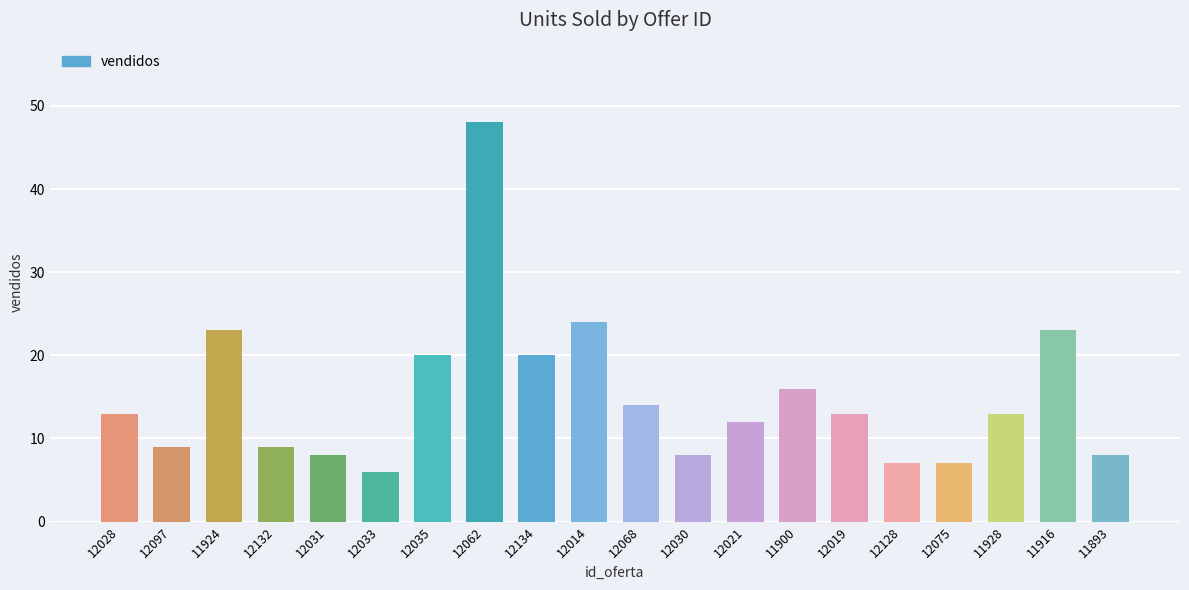

What position from the left is 12128?

16